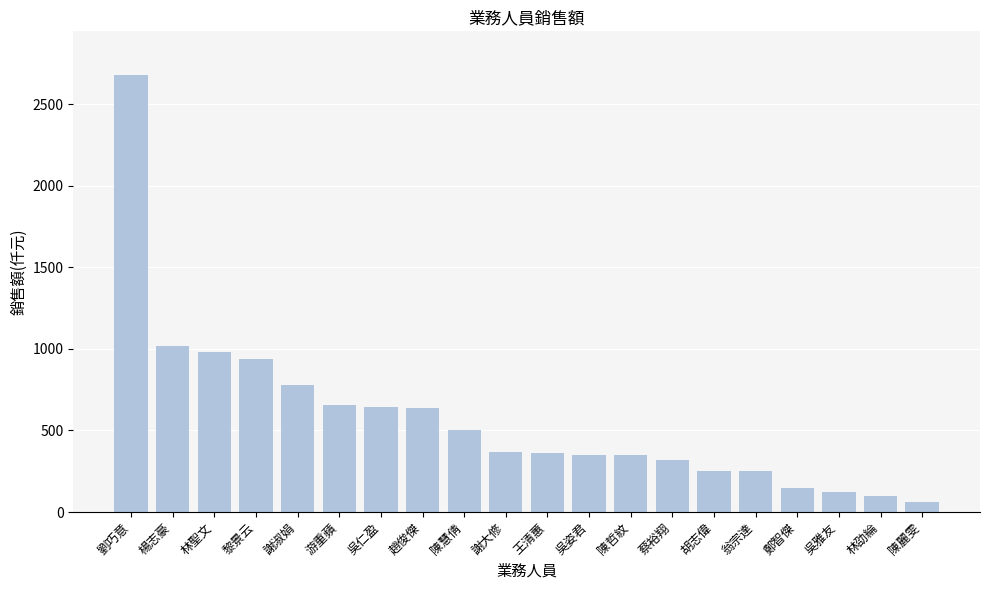

How many data points are less than 365?

10